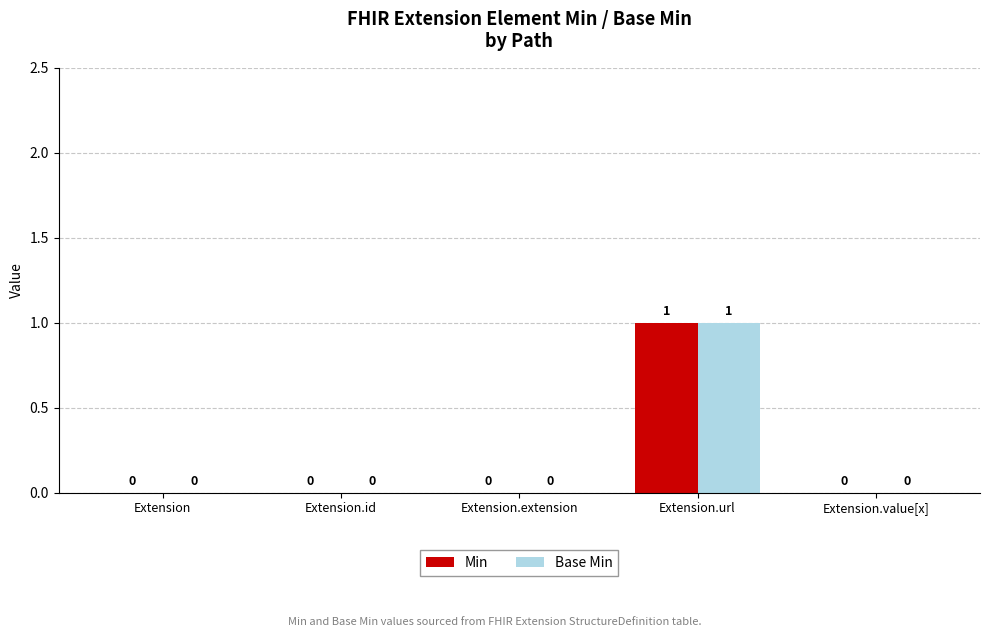

At which category does the chart reach its peak across all series?

Extension.url